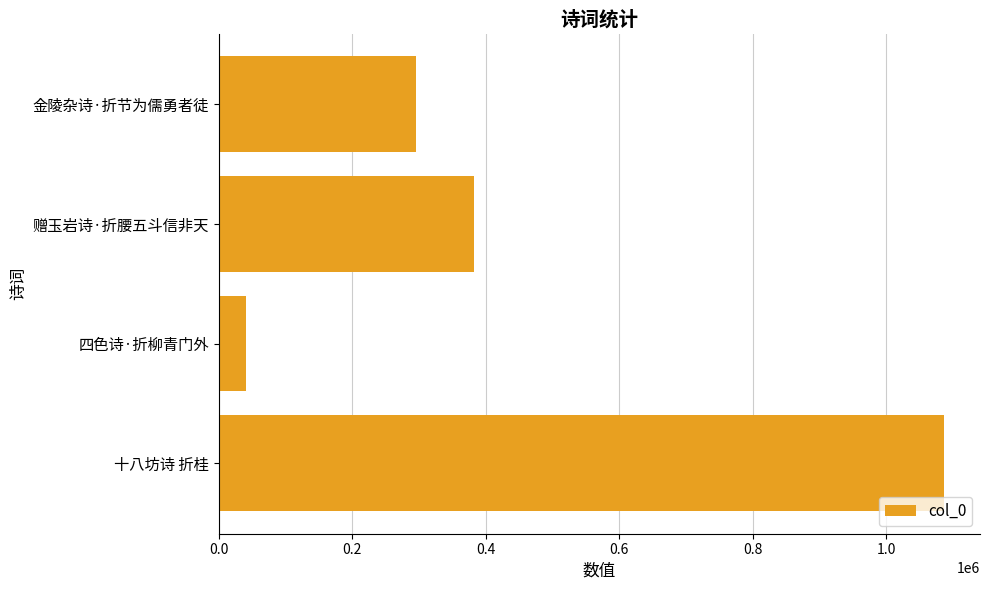

What is the sum of the values at 十八坊诗 折桂 and 四色诗·折柳青门外?

1127108